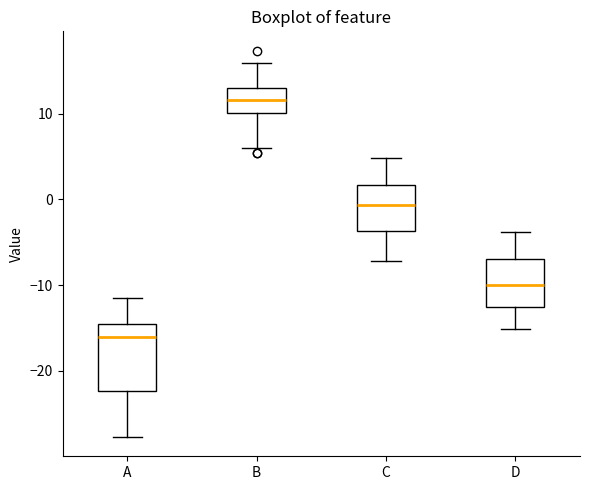

Which box's median line is the lowest?

A